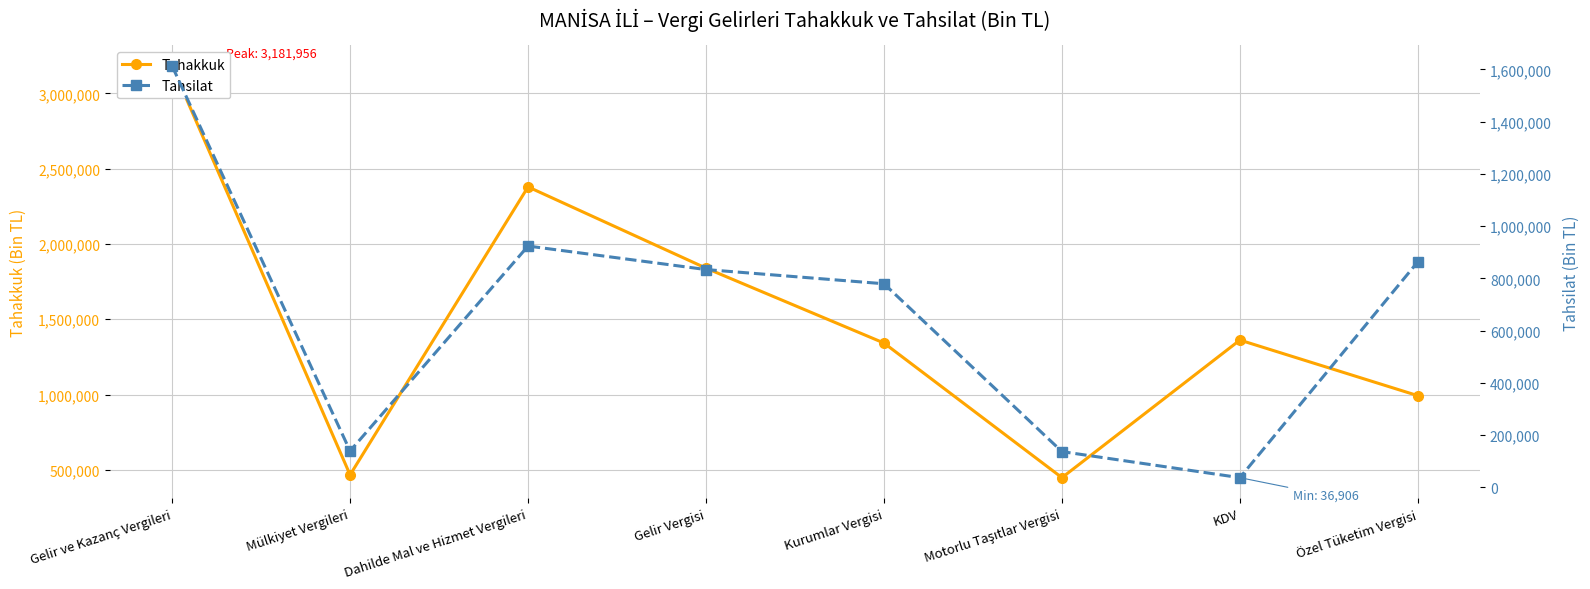

Reading right to left, extract all data points from this chart.

Tahakkuk: Özel Tüketim Vergisi=992722	KDV=1361928	Motorlu Taşıtlar Vergisi=448310	Kurumlar Vergisi=1342360	Gelir Vergisi=1839596	Dahilde Mal ve Hizmet Vergileri=2379347	Mülkiyet Vergileri=466911	Gelir ve Kazanç Vergileri=3181956
Tahsilat: Özel Tüketim Vergisi=863667	KDV=36906	Motorlu Taşıtlar Vergisi=136614	Kurumlar Vergisi=779300	Gelir Vergisi=833692	Dahilde Mal ve Hizmet Vergileri=923703	Mülkiyet Vergileri=139027	Gelir ve Kazanç Vergileri=1612992